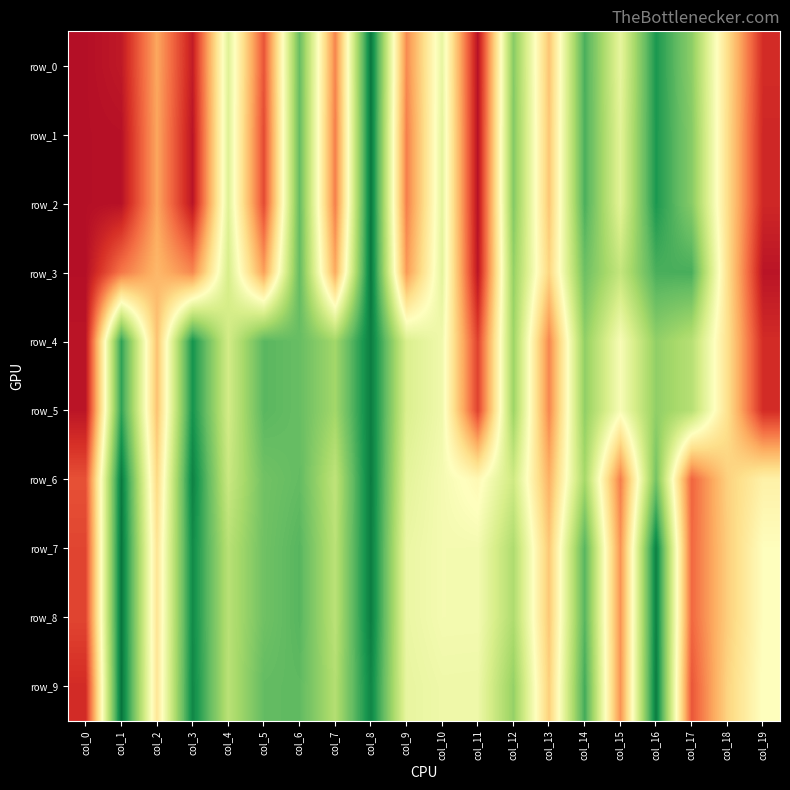

List the labels in order of row_2 value, largest first.

col_8, col_16, col_14, col_6, col_12, col_17, col_4, col_15, col_10, col_18, col_13, col_2, col_7, col_9, col_5, col_19, col_3, col_1, col_11, col_0